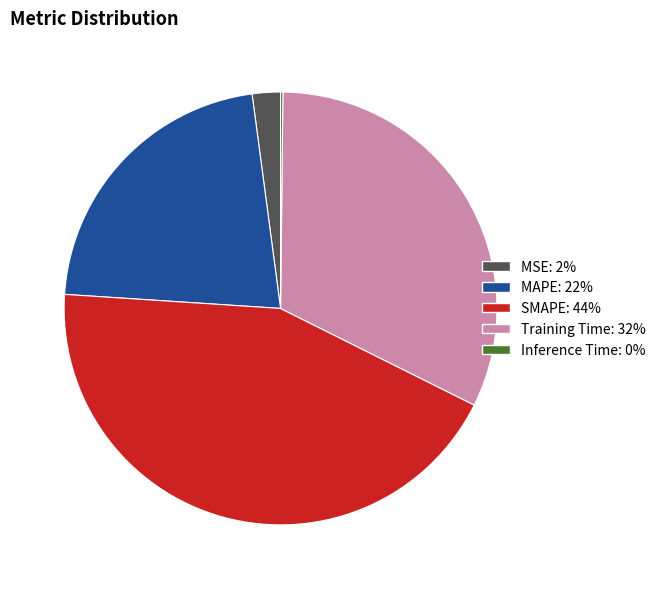

Is it true that MAPE is 7% of the pie?

False